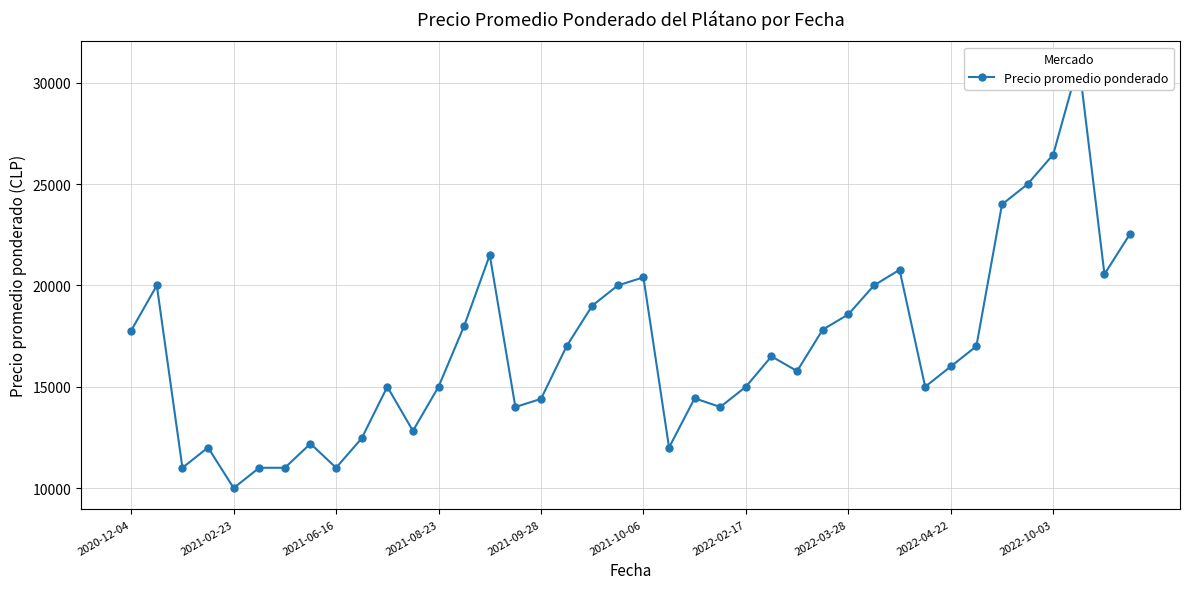

How many points are higher than both their immediate neighbors (excluding endpoints)?

10